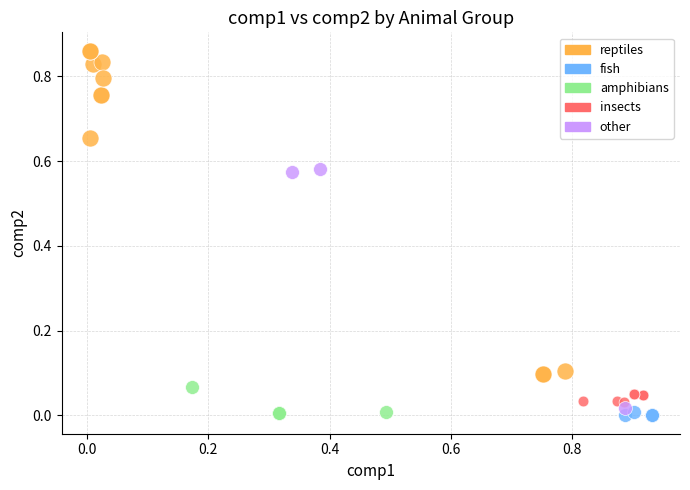

Which series has the largest Y range (max minus min)?

reptiles